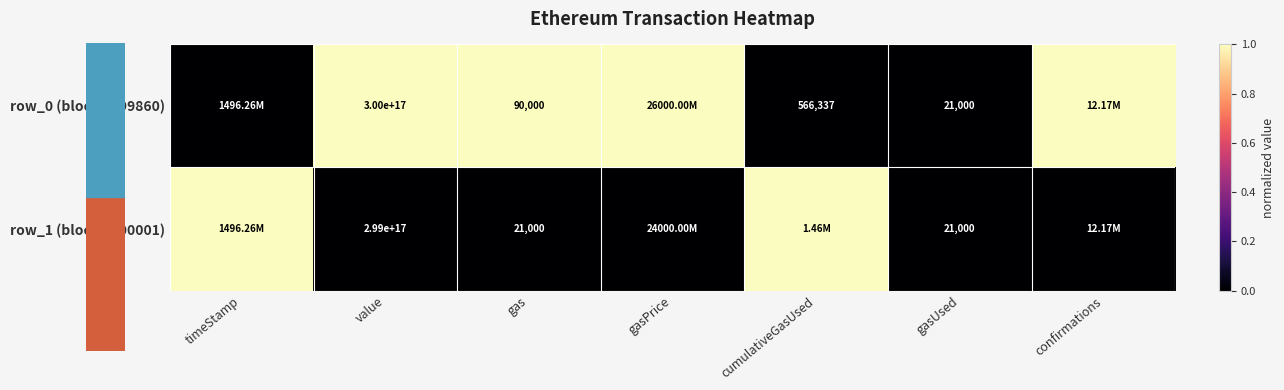

Between gasUsed and gasPrice, which is larger?

gasPrice